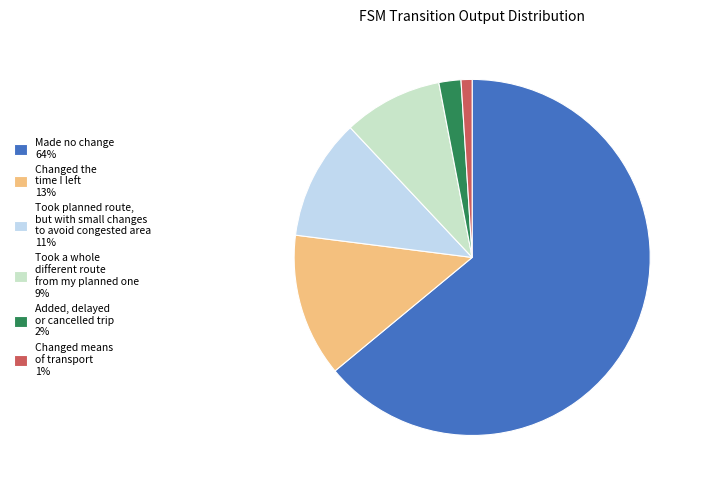

Which slice is the largest?

Made no change 64%